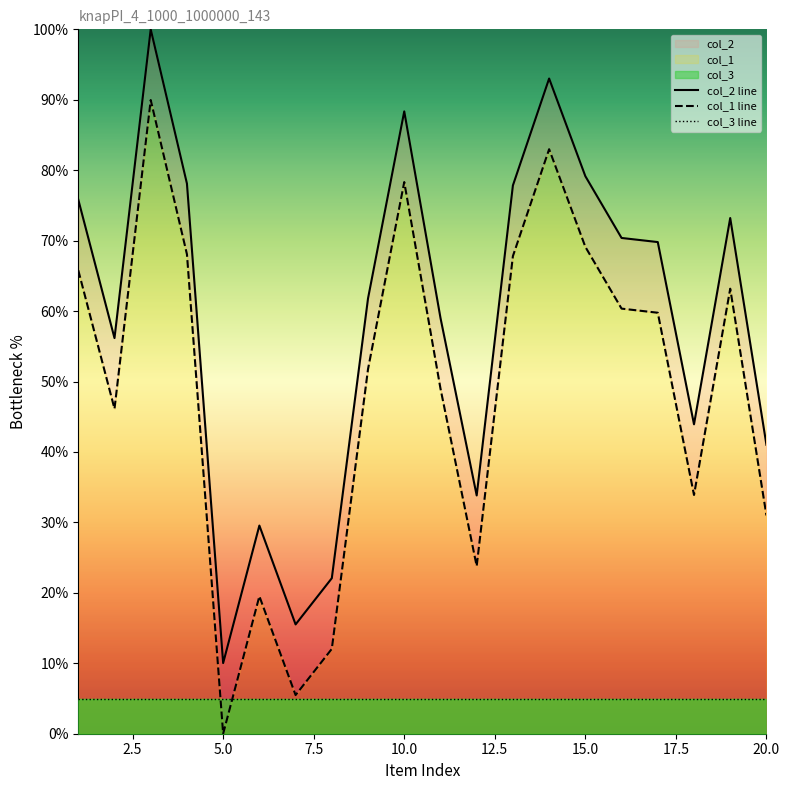

Reading left to right, list all the values displayed in this chart.

col_2 line: 75.8	56.2	100.0	78.1	10.0	29.6	15.5	22.1	61.8	88.4	59.0	33.8	77.8	93.0	79.2	70.4	69.8	43.9	73.2	41.0
col_1 line: 65.8	46.1	90.0	68.1	0.0	19.5	5.5	12.0	51.8	78.3	49.0	23.8	67.8	83.0	69.1	60.4	59.8	33.9	63.2	31.0
col_3 line: 5.0	5.0	5.0	5.0	5.0	5.0	5.0	5.0	5.0	5.0	5.0	5.0	5.0	5.0	5.0	5.0	5.0	5.0	5.0	5.0